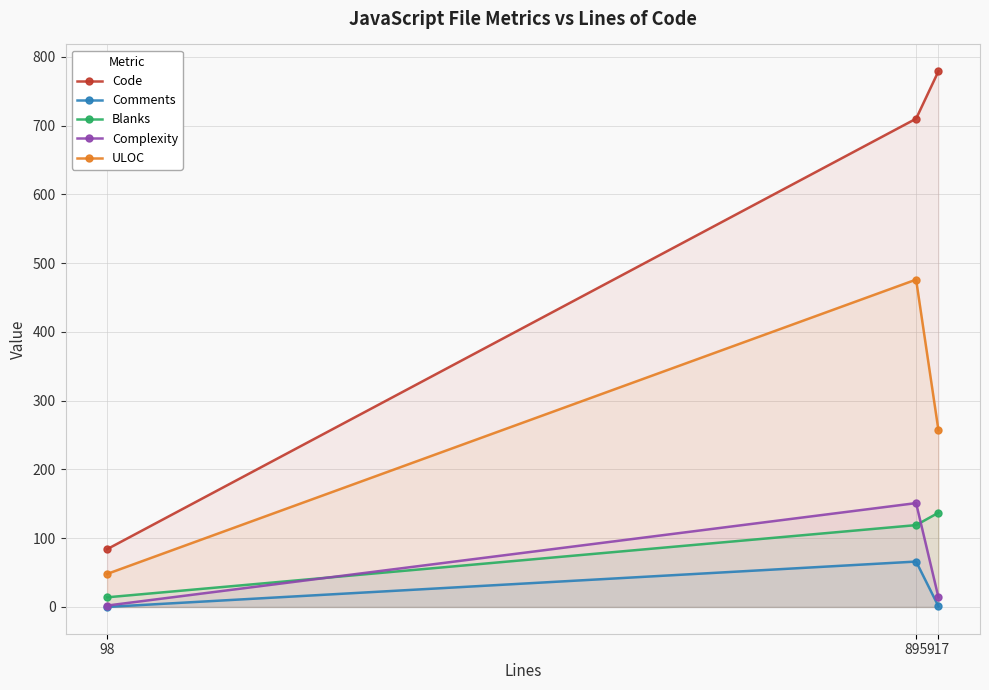

What is the difference between the Complexity values at 98 and 917?

12